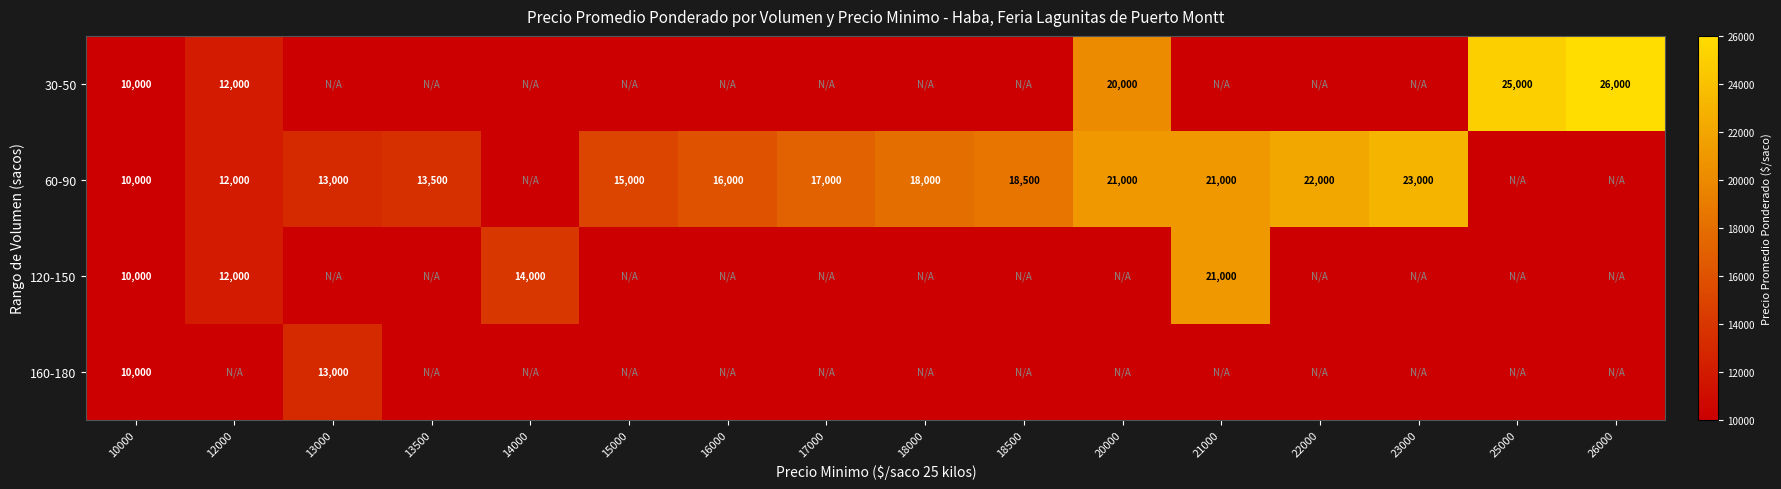

Is it true that 60-90 equals 16000 at 16000?

True